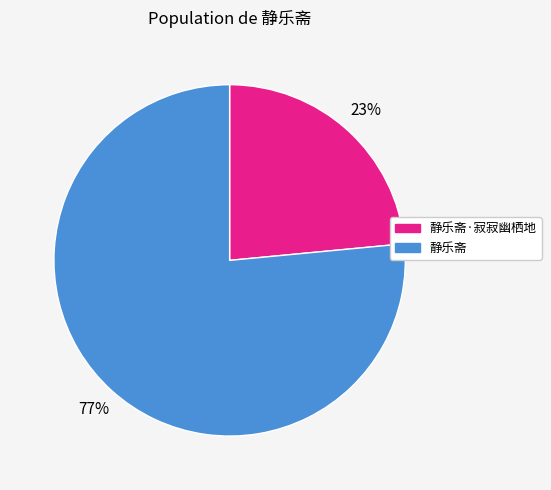

How many segments does this pie chart have?

2